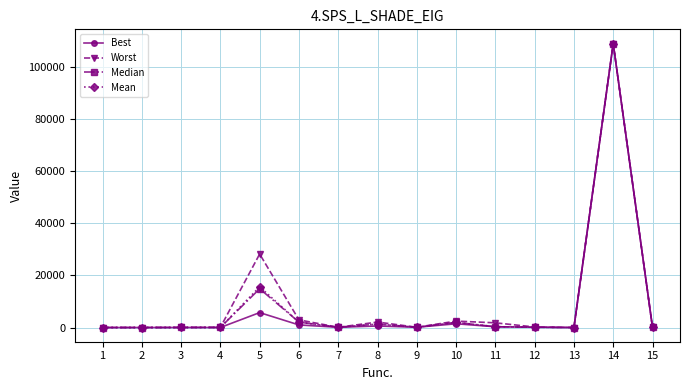

What is the maximum value for Worst?

108876.8